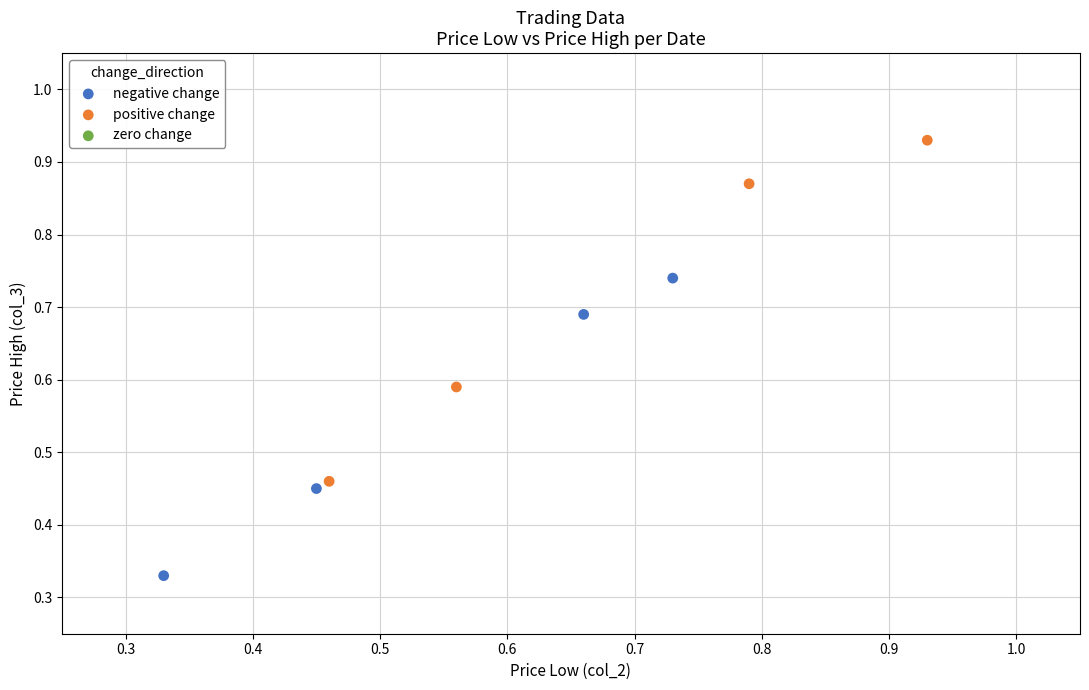

Which series contains the highest Y value?

positive change